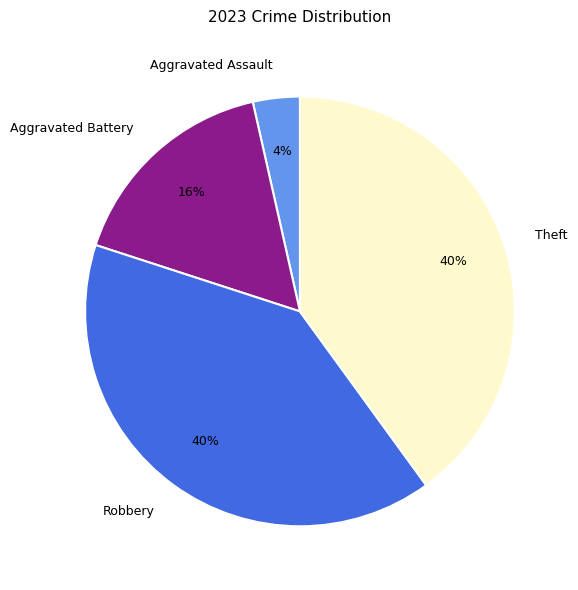

Which category has the smallest portion of the pie?

Aggravated Assault